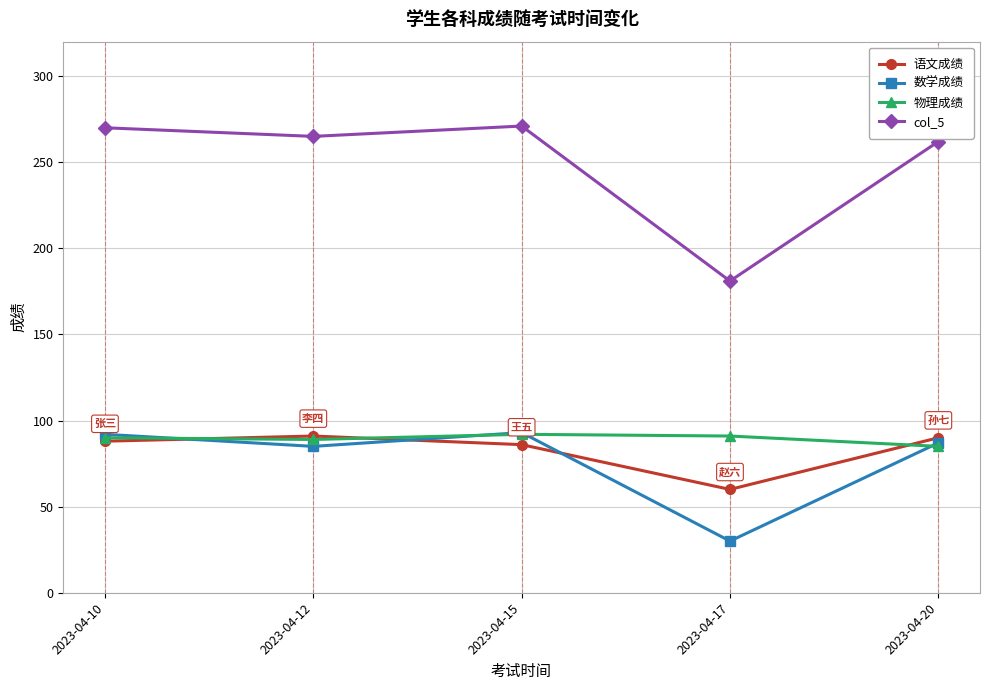

Which series has the largest range (max minus min)?

col_5